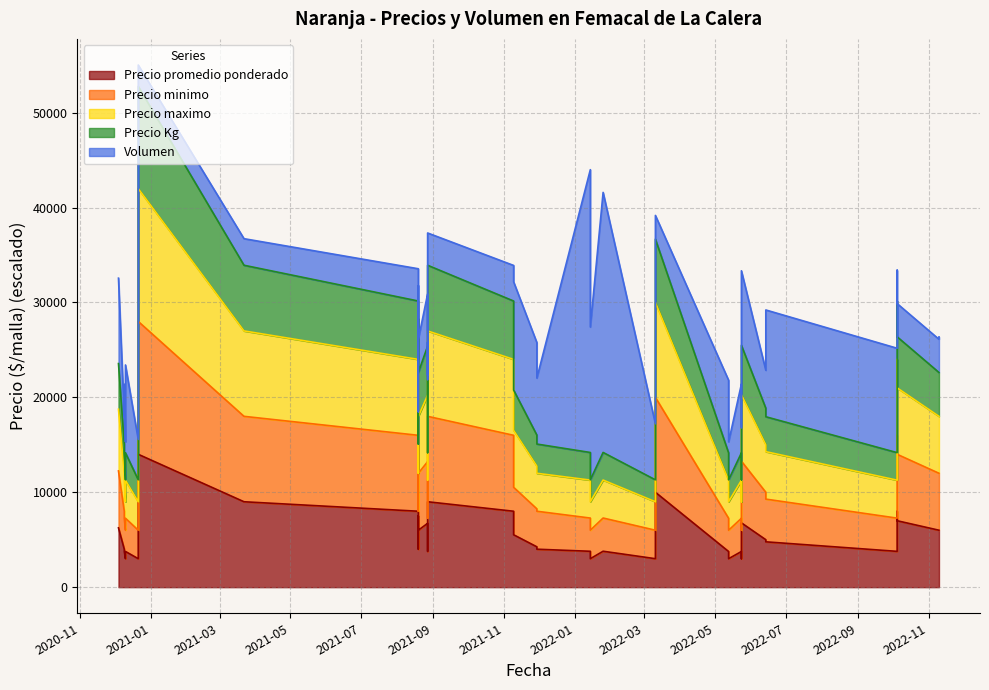

How many data points does each series have?

40